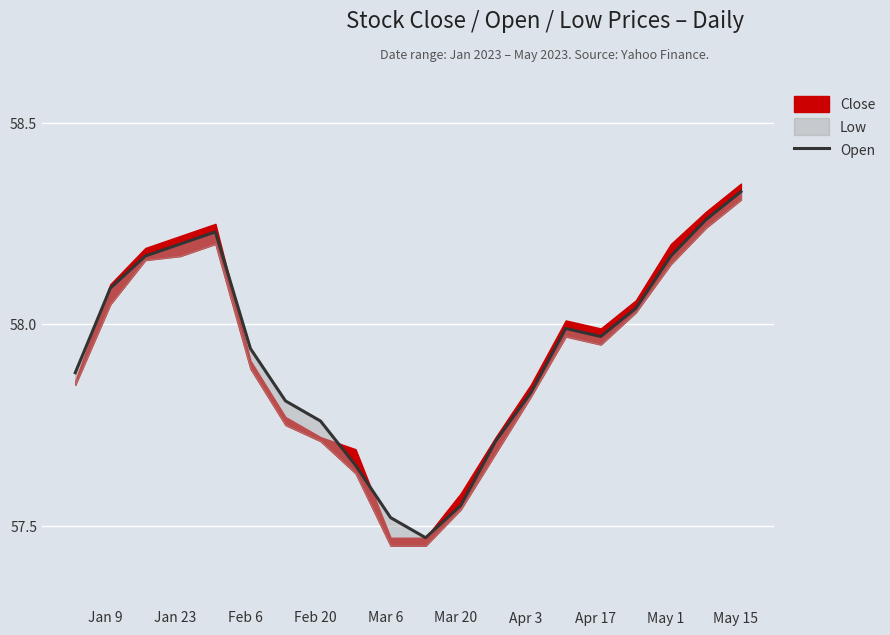

How many data points does each series have?

20